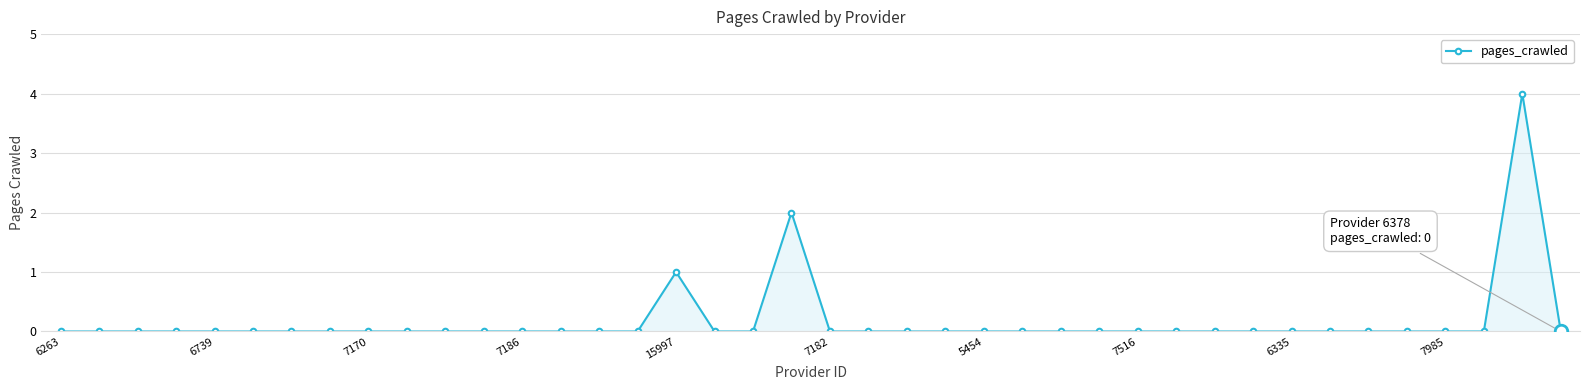

What is the difference between the second highest and minimum values?

2